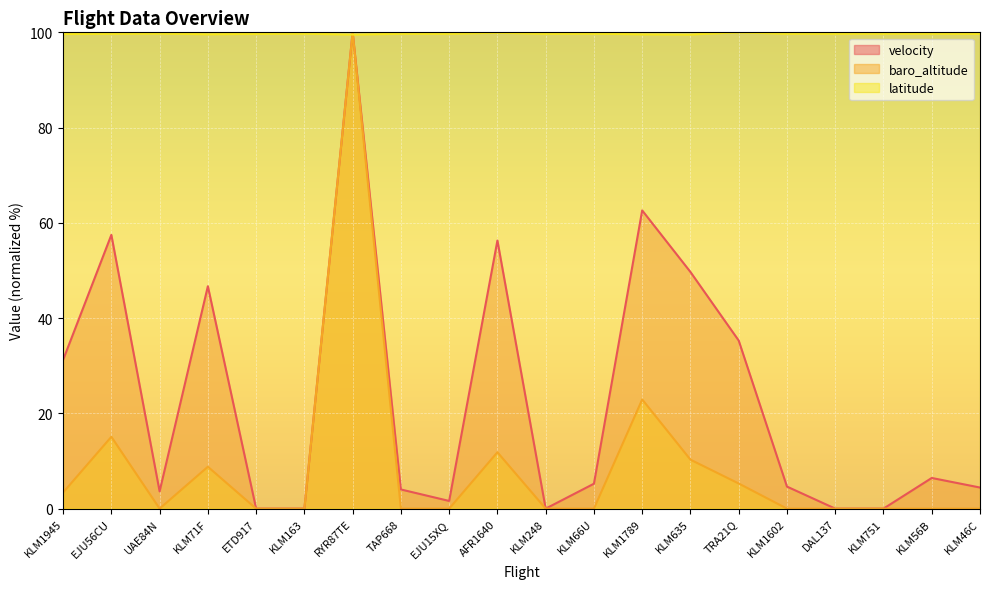

What is the label of the 7th point from the left?

RYR87TE